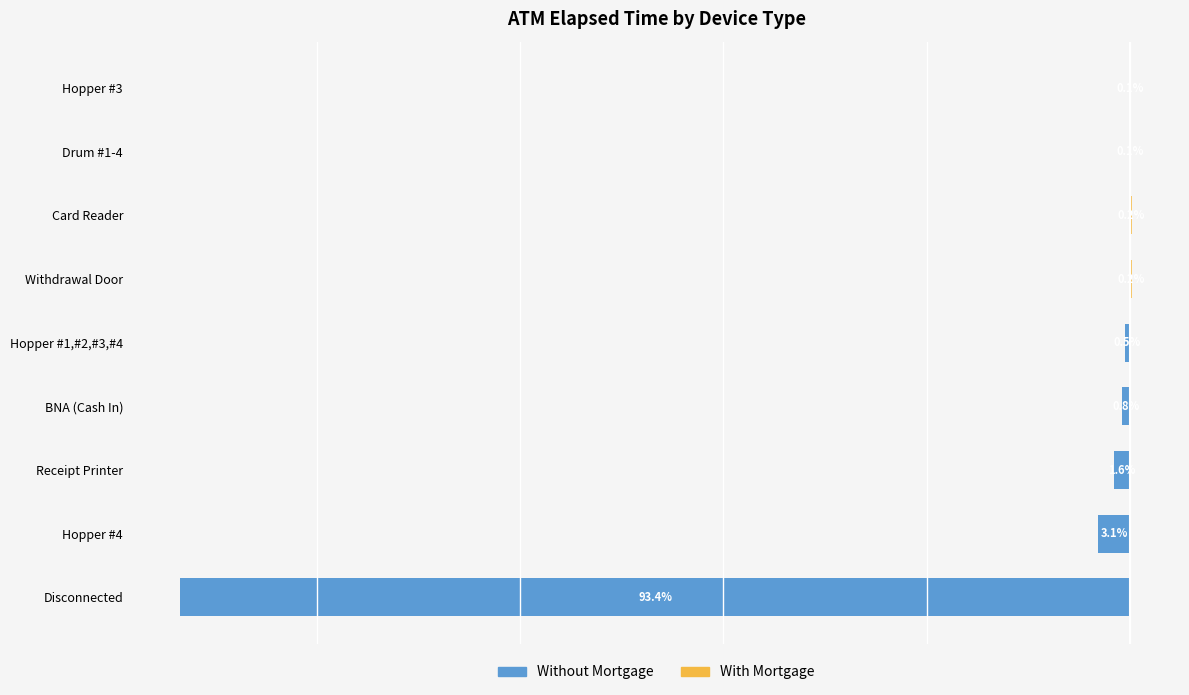

What is the difference between the highest and lowest values at Withdrawal Door?

0.2